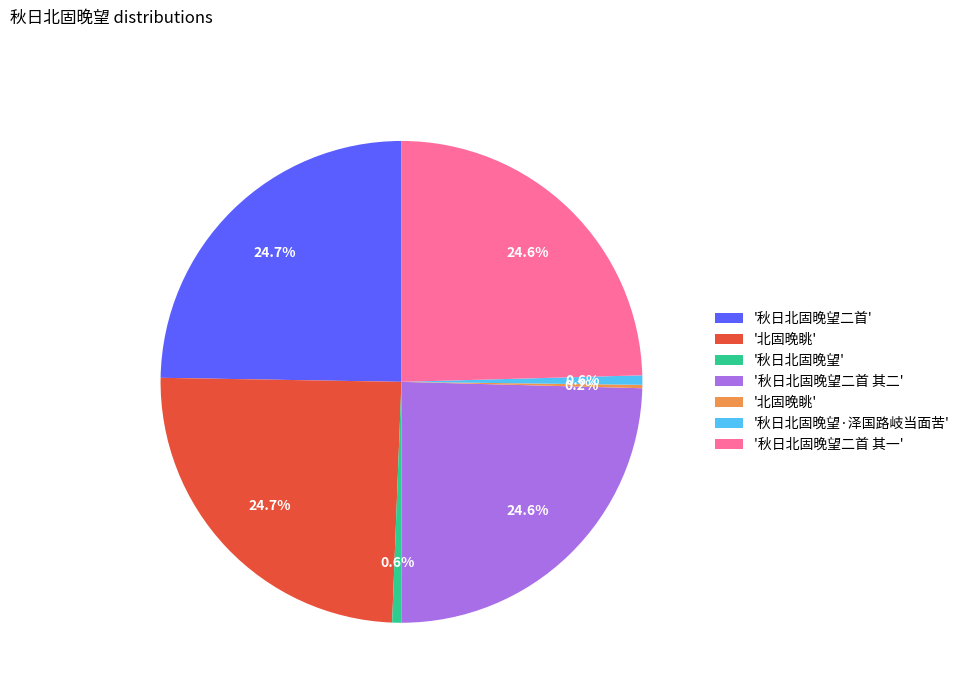

Does any single category account for the majority?

No